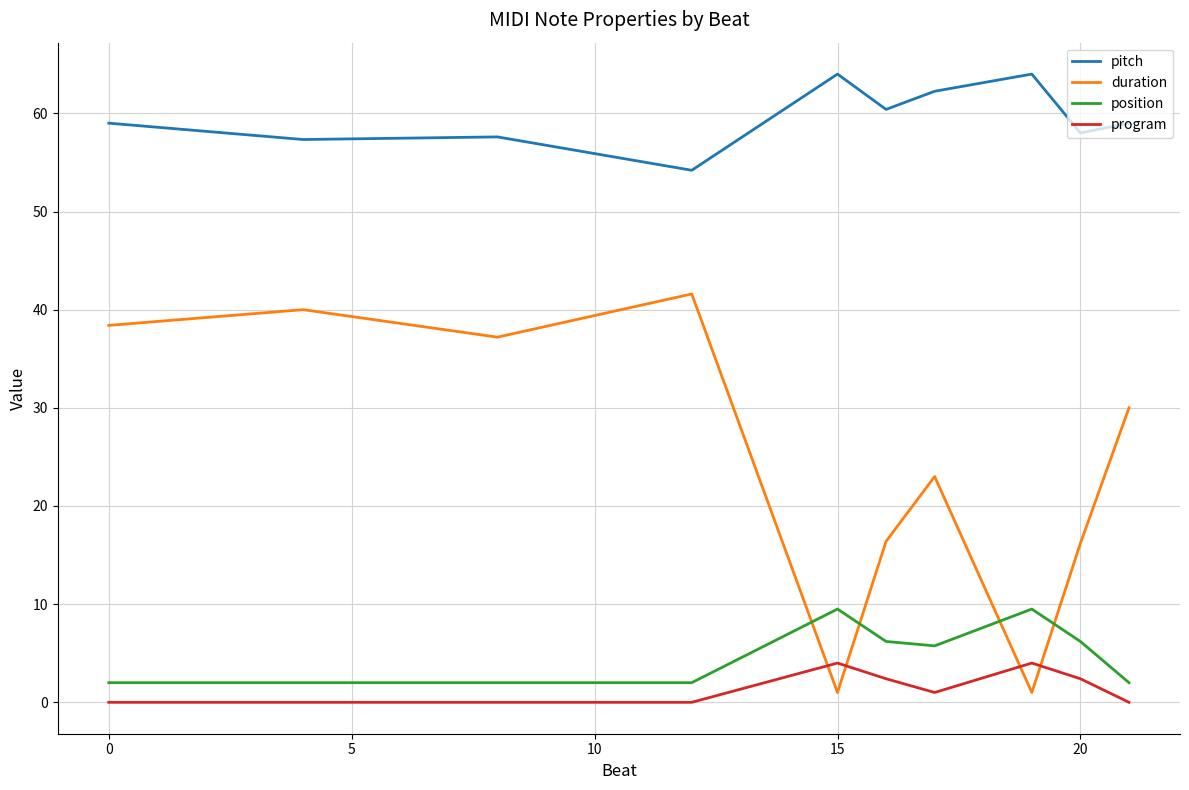

True or false: position and program intersect in this chart.

False